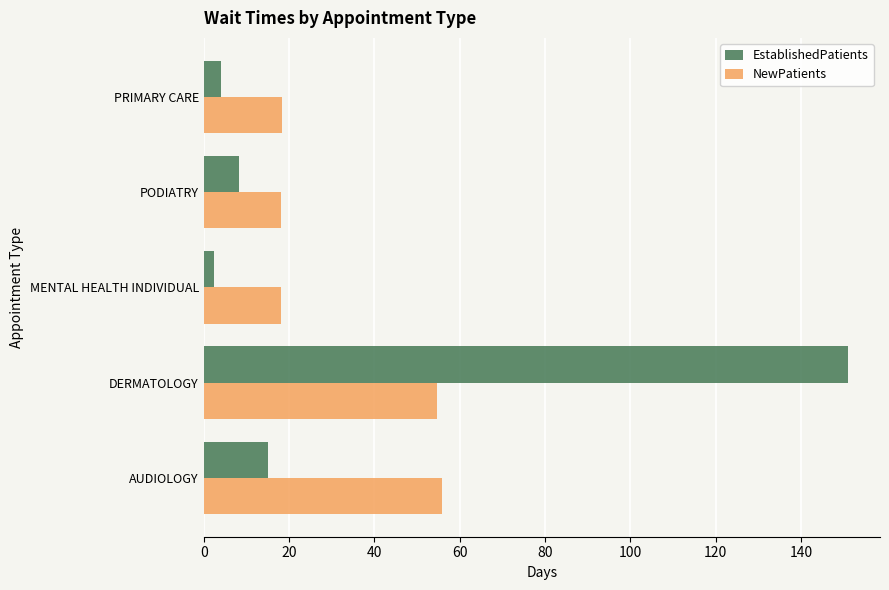

How many categories are shown in the chart?

5